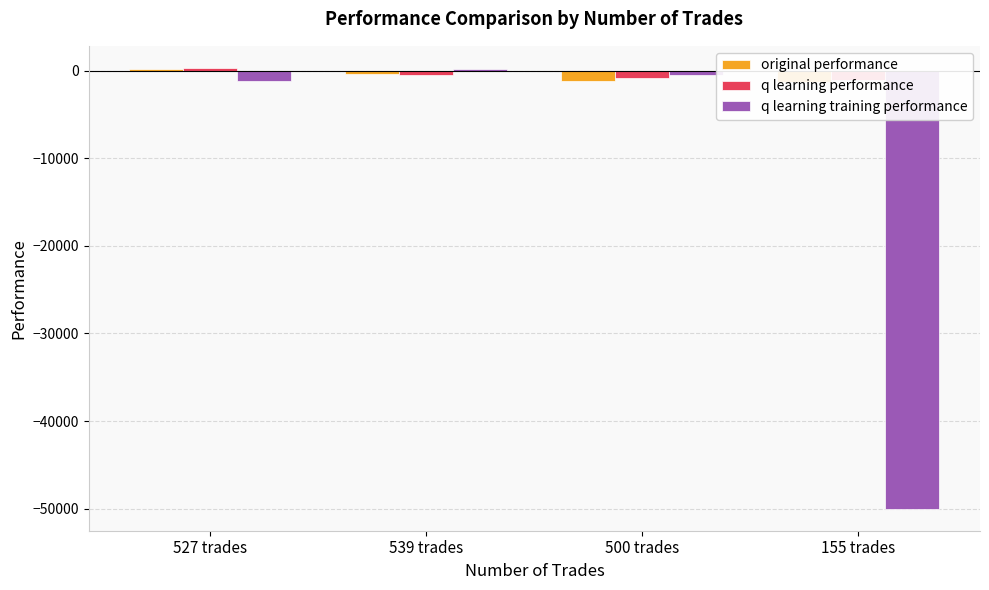

Between 539 trades and 155 trades, which is larger?

539 trades